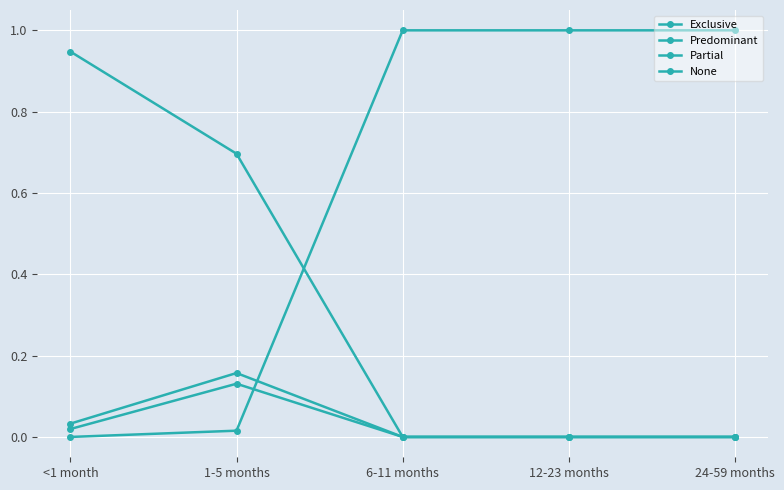

Between 12-23 months and 24-59 months, which series saw the biggest shift?

Exclusive